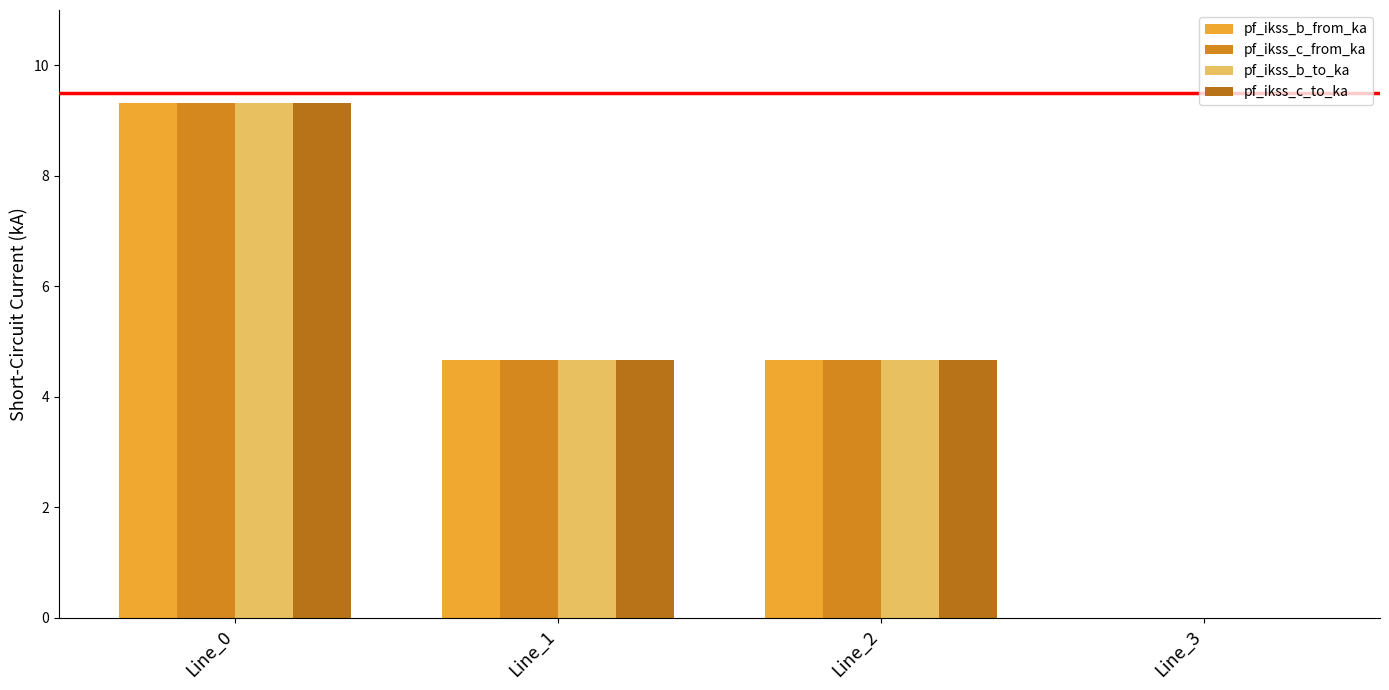

At which label is pf_ikss_b_from_ka closest to 4?

Line_1